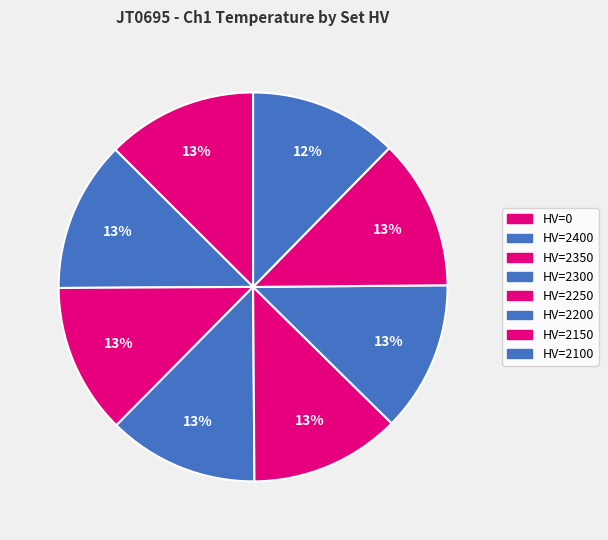

How many segments does this pie chart have?

8